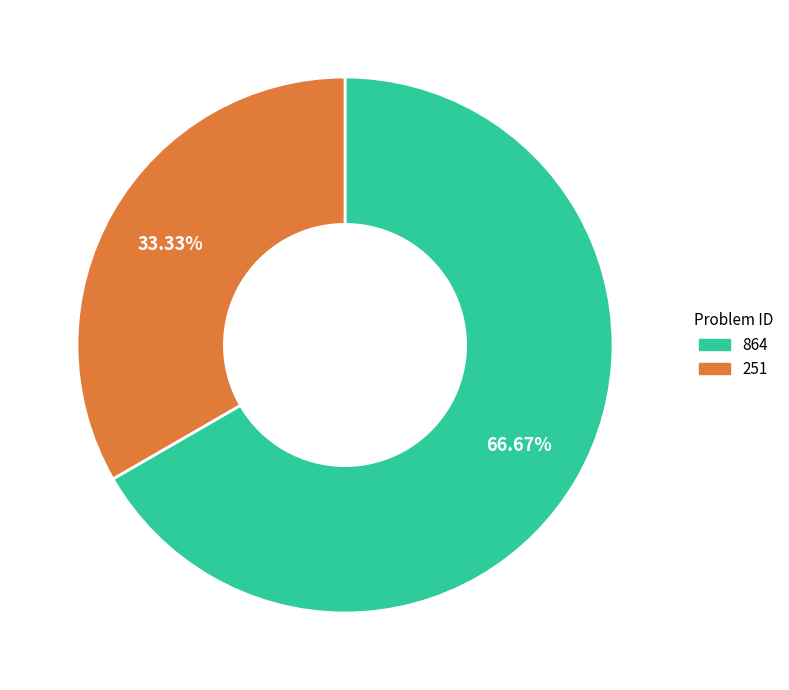

Combined, what portion of the pie is 251 and 864?

100.0%